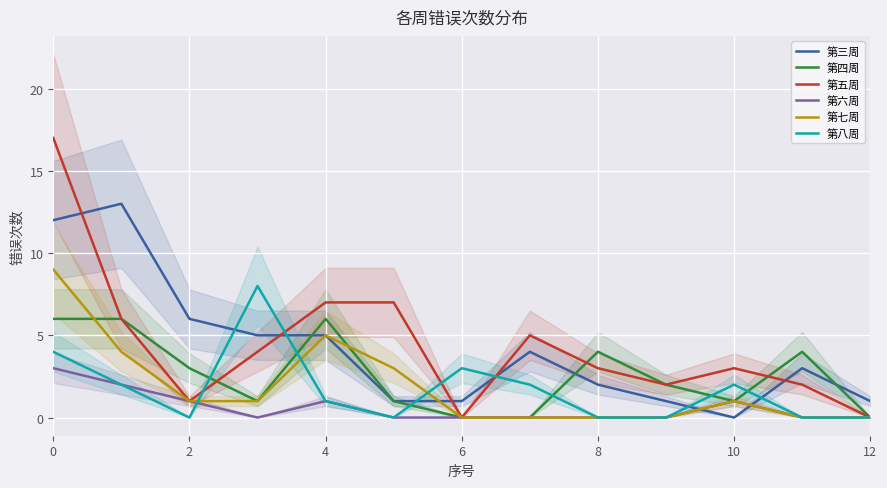

The 第三周 series shows 0 at 10. True or false?

True